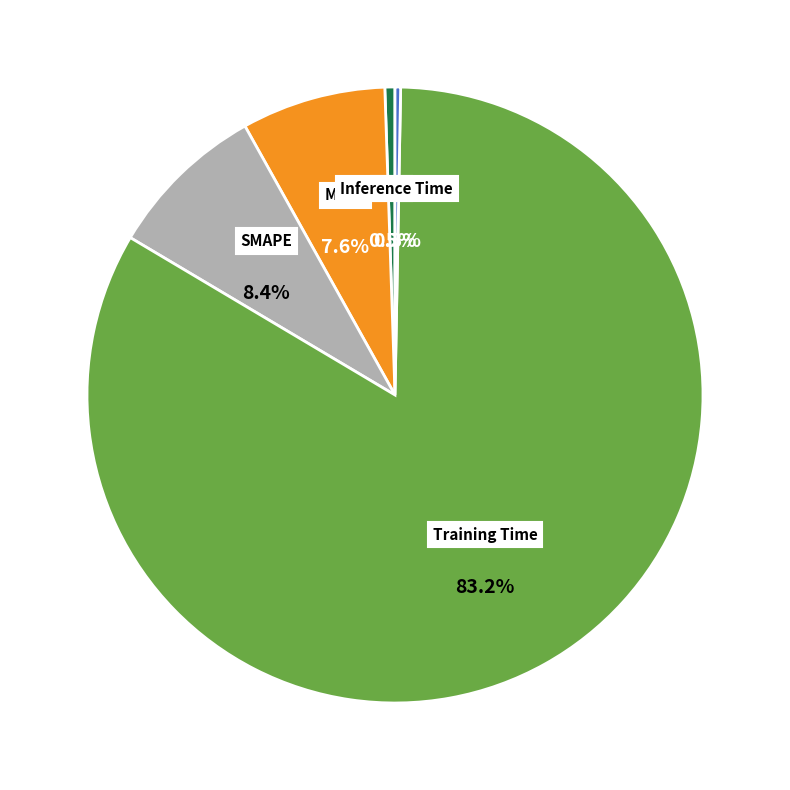

To the nearest percent, what portion does SMAPE represent?

8%